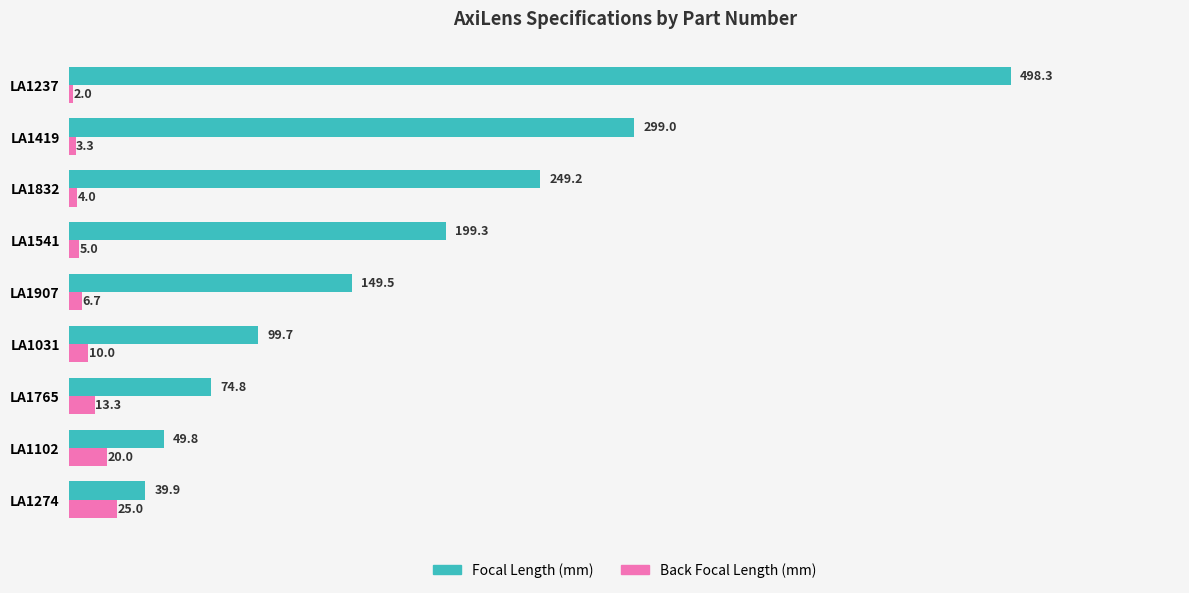

What is the sum of all Back Focal Length (mm) values?

89.3